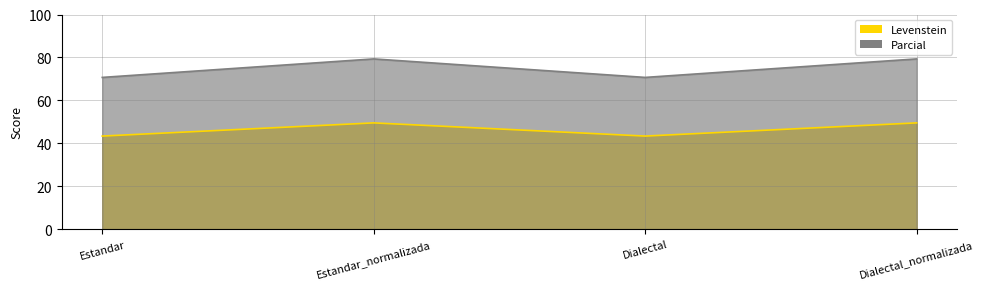

At which label does Parcial reach its minimum?

Estandar